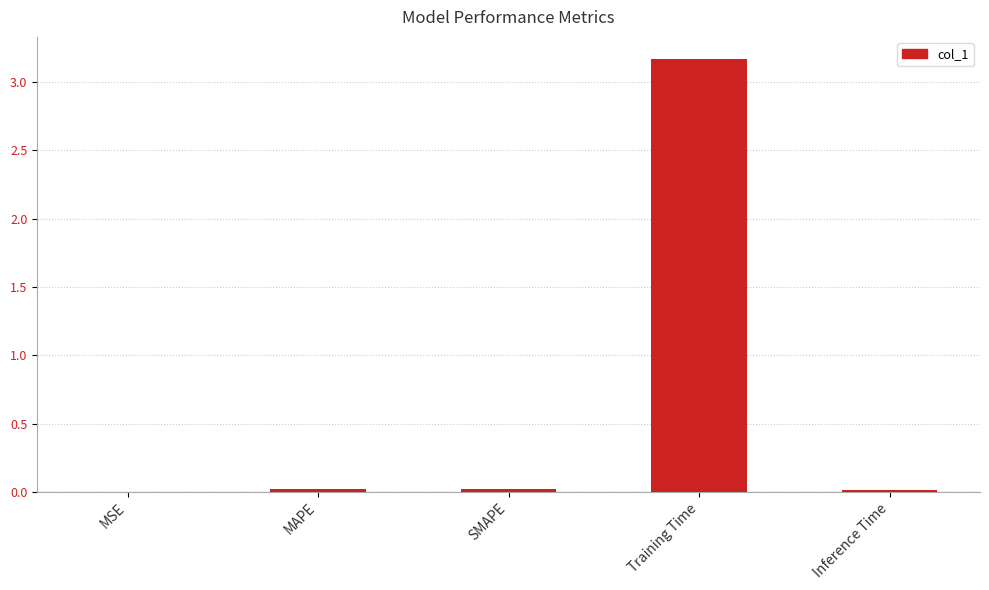

Which has a higher value, MSE or Training Time?

Training Time